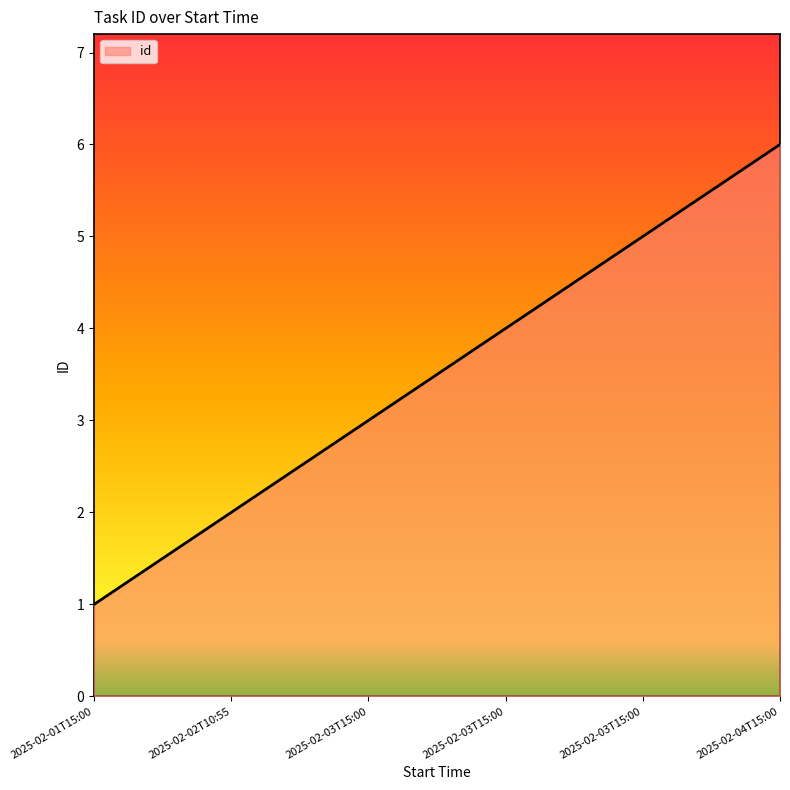

Rank the categories by value from lowest to highest.

2025-02-01T15:00, 2025-02-02T10:55, 2025-02-03T15:00, 2025-02-03T15:00, 2025-02-03T15:00, 2025-02-04T15:00